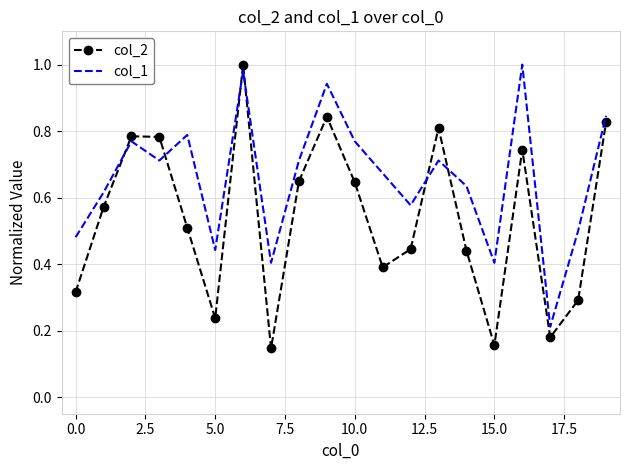

List the series in order of their overall mean, lowest first.

col_2, col_1